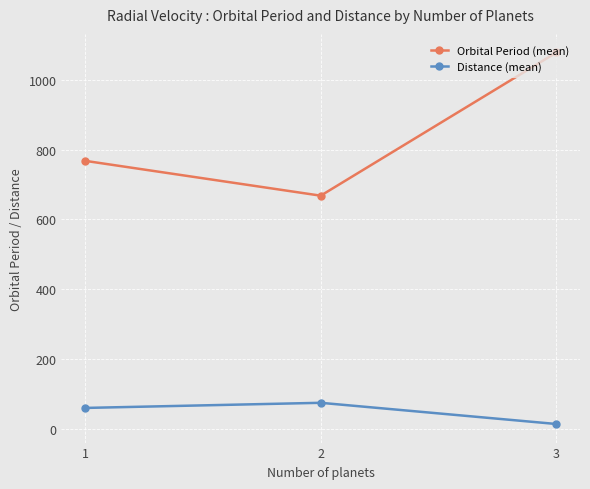

What is the value of the Distance (mean) point at the 2nd from the left?

74.8